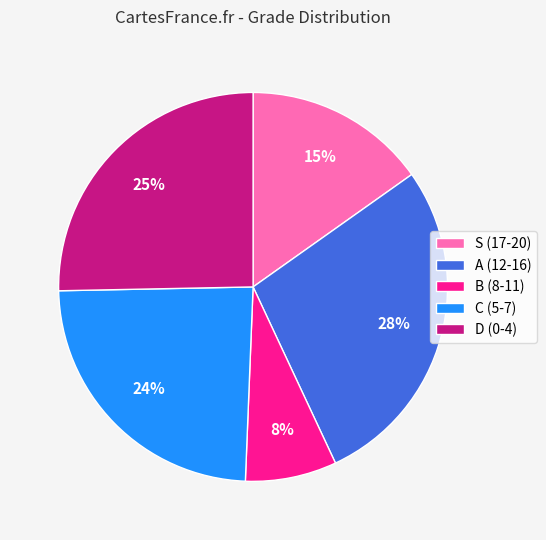

To the nearest percent, what is the combined percentage of C (5-7) and S (17-20)?

39%